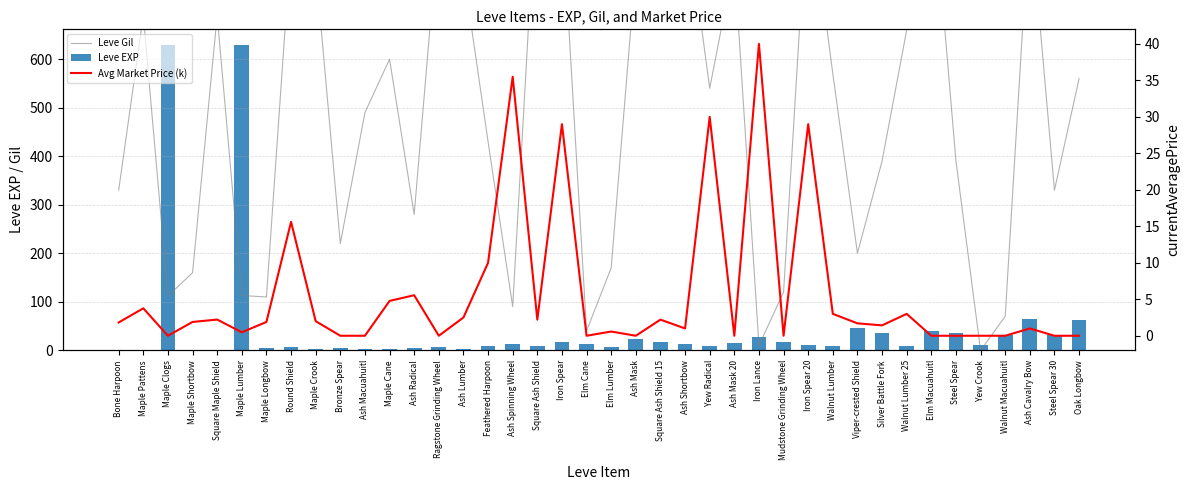

What is the lowest value of the Leve EXP series?

1.0